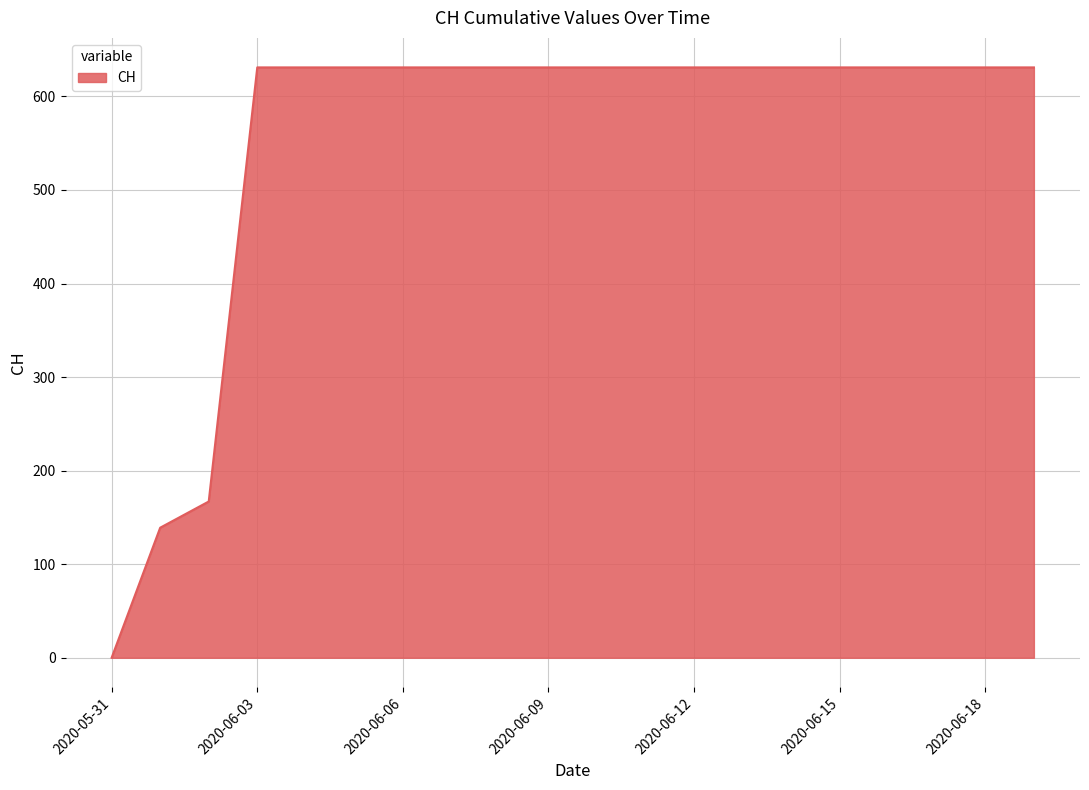

How many lines are shown in the chart?

1